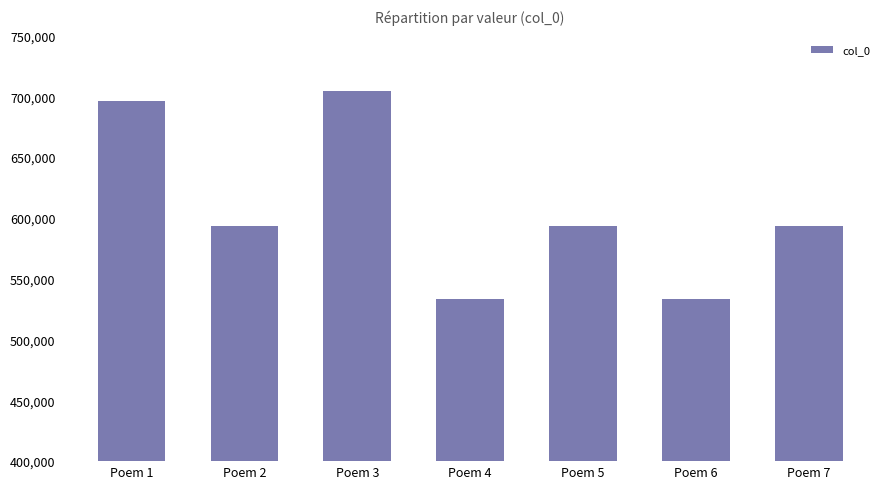

Does the chart contain stacked bars?

No